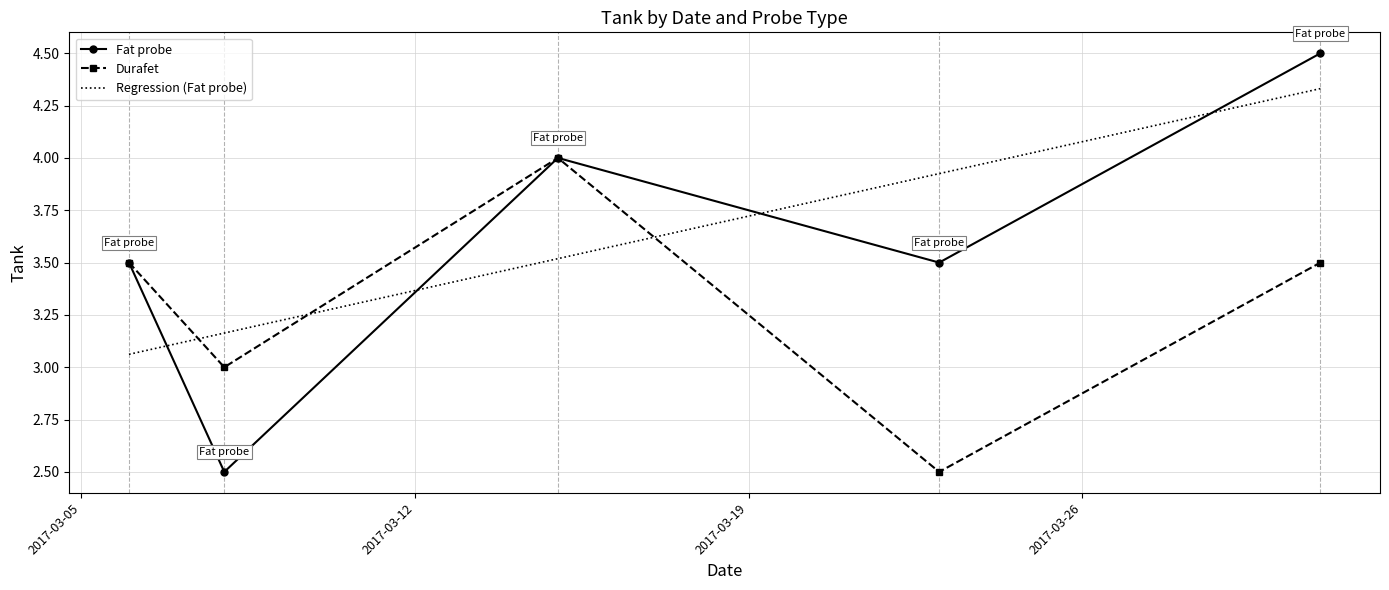

At which label does Fat probe reach its minimum?

2017-03-08